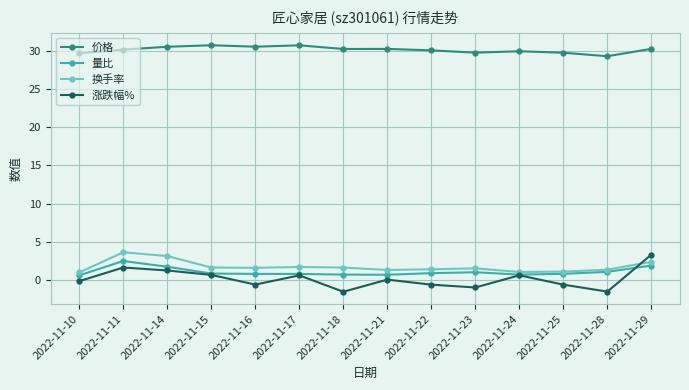

What is the sum of the 量比 values at 2022-11-17 and 2022-11-25?

1.6